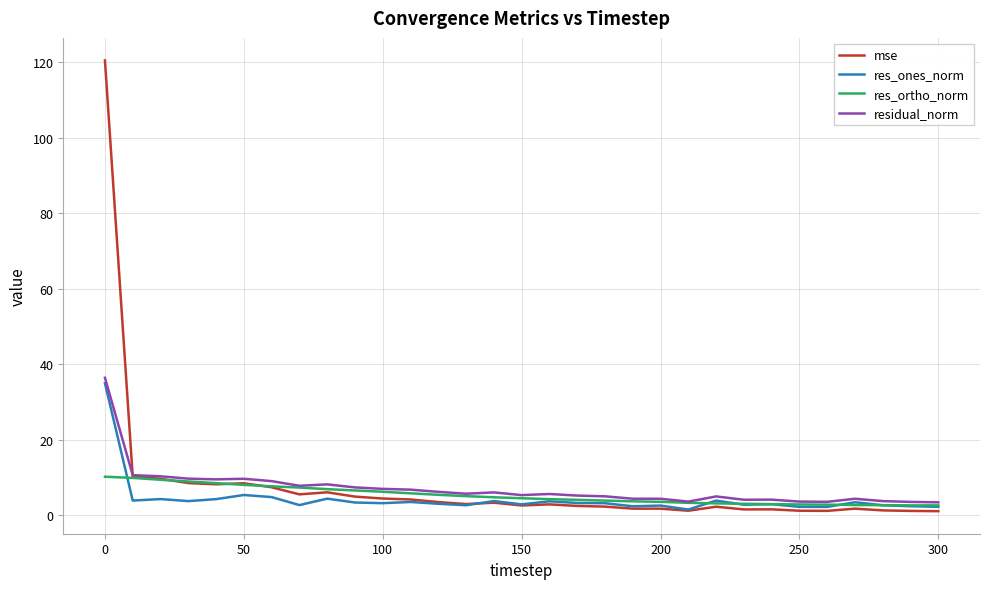

What is the maximum value shown in the chart?

120.5